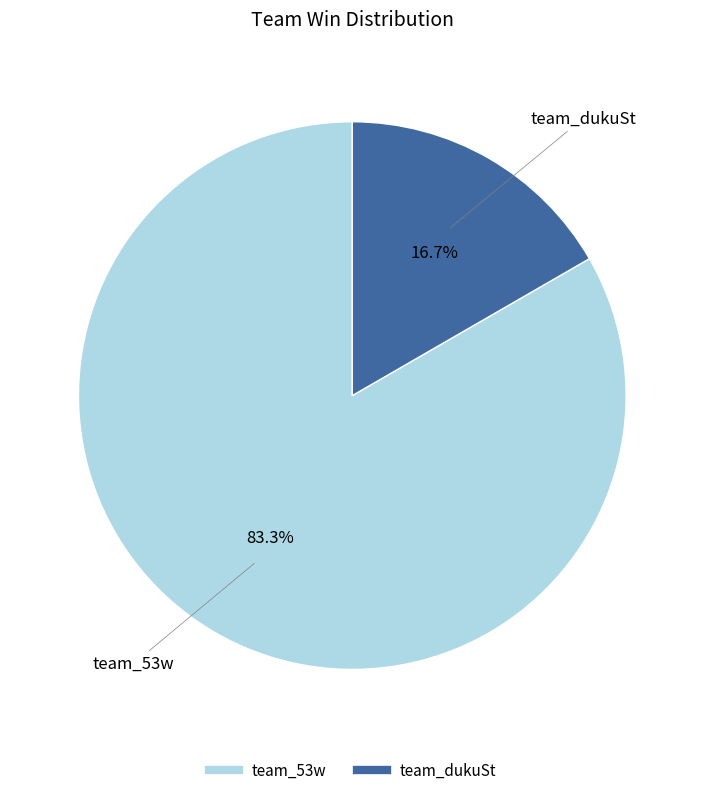

Do team_dukuSt and team_53w together represent more than half of the pie?

Yes